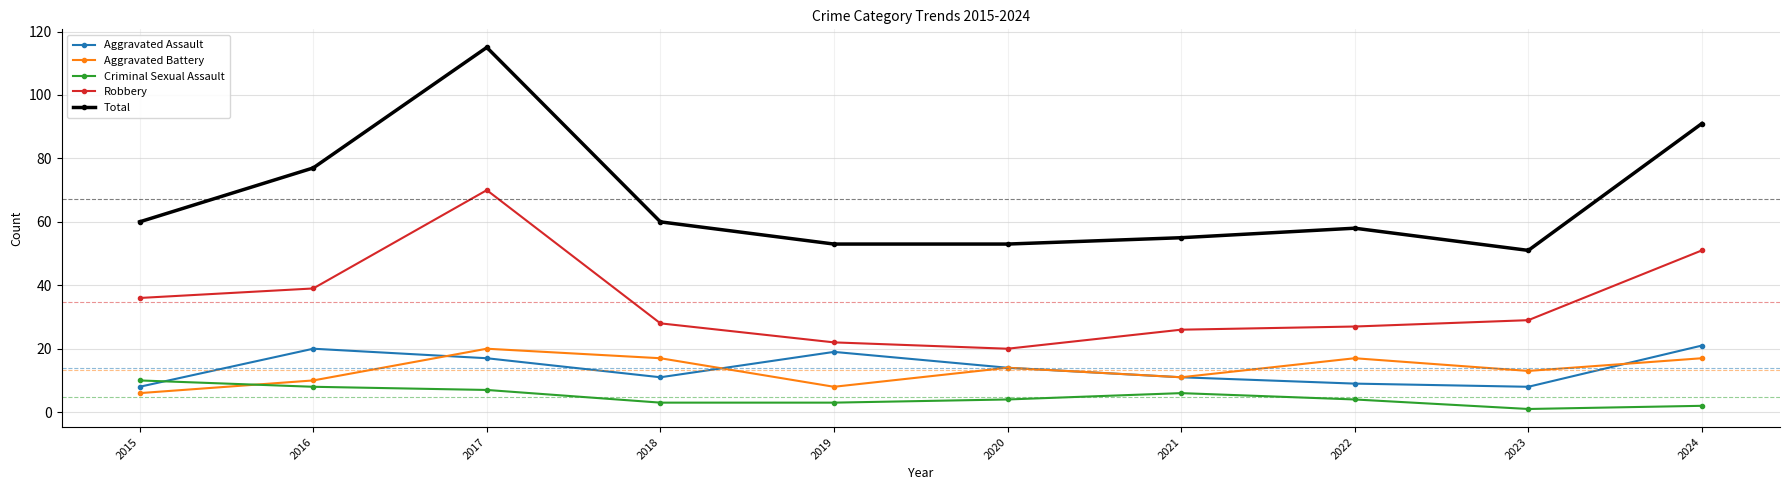

At which category does Aggravated Assault reach its first local peak?

2016